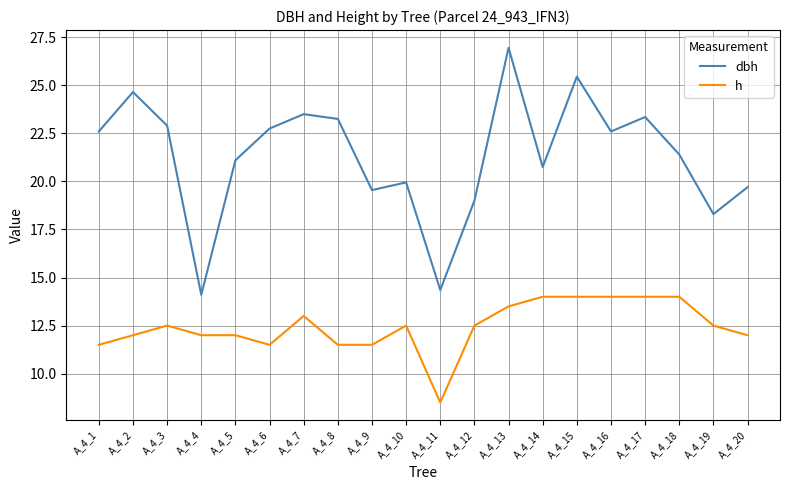

At which category does dbh reach its first local valley?

A_4_4